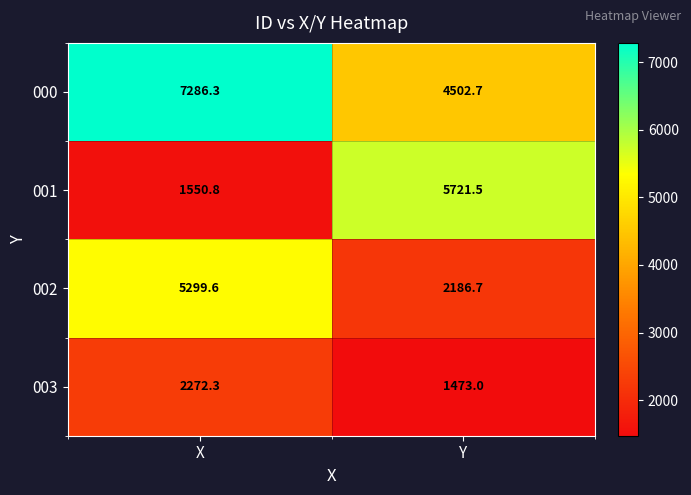

What is the difference between the maximum and minimum values in the 000 series?

2783.6